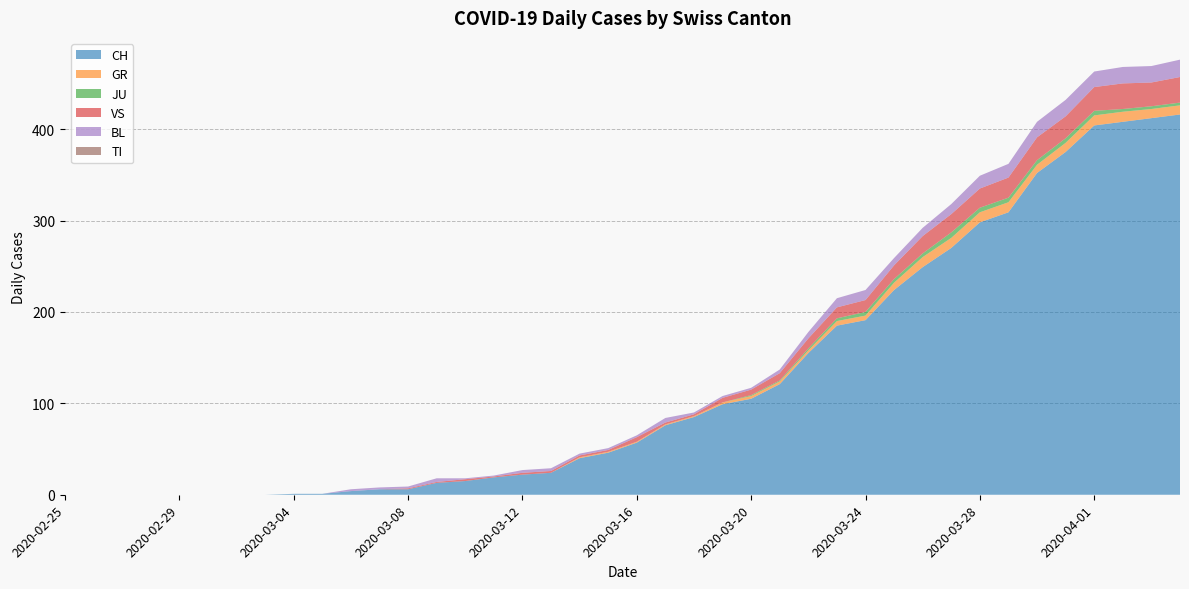

Reading left to right, extract all data points from this chart.

CH: 0	0	0	0	0	0	0	0	1	1	4	6	6	13	15	19	22	24	40	46	57	76	85	99	105	121	155	185	191	224	249	270	298	309	352	375	404	408	412	416
GR: 0	0	0	0	0	0	0	0	0	0	0	0	0	0	0	0	0	0	1	1	1	1	1	2	3	3	3	5	5	8	11	11	11	11	9	10	11	11	10	10
JU: 0	0	0	0	0	0	0	0	0	0	0	0	0	0	0	0	0	0	0	0	0	0	0	0	1	1	2	3	4	4	4	6	5	5	5	5	5	3	3	3
VS: 0	0	0	0	0	0	0	0	0	0	0	0	1	1	2	1	2	2	2	2	5	2	2	5	6	8	11	12	13	15	19	20	21	22	25	24	26	28	26	28
BL: 0	0	0	0	0	0	0	0	0	0	2	2	2	4	1	1	3	3	2	2	2	5	2	2	2	4	7	10	11	8	9	11	14	15	17	18	17	18	18	19
TI: 0	0	0	0	0	0	0	0	0	0	0	0	0	0	0	0	0	0	0	0	0	0	0	0	0	0	0	0	0	0	0	0	0	0	0	0	0	0	0	0